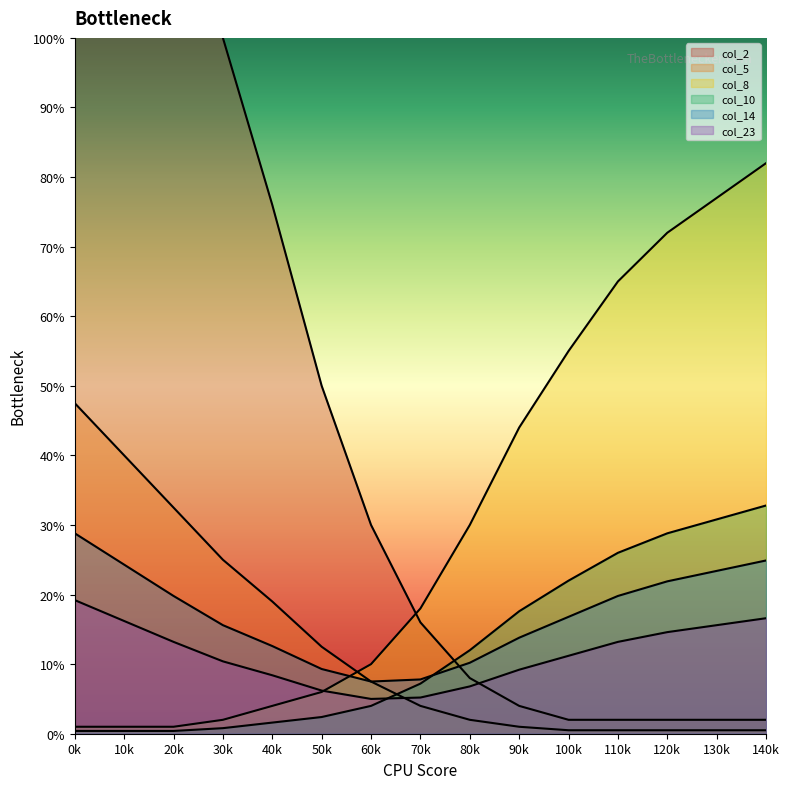

Which series has the largest total across all categories?

col_2